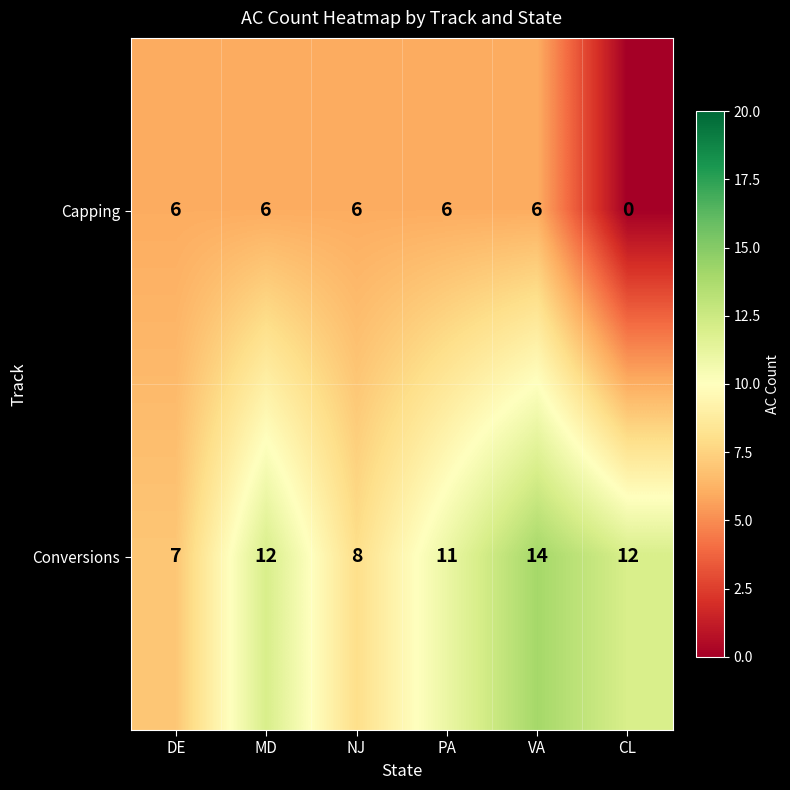

Reading left to right, extract all data points from this chart.

Capping: DE=6	MD=6	NJ=6	PA=6	VA=6	CL=0
Conversions: DE=7	MD=12	NJ=8	PA=11	VA=14	CL=12